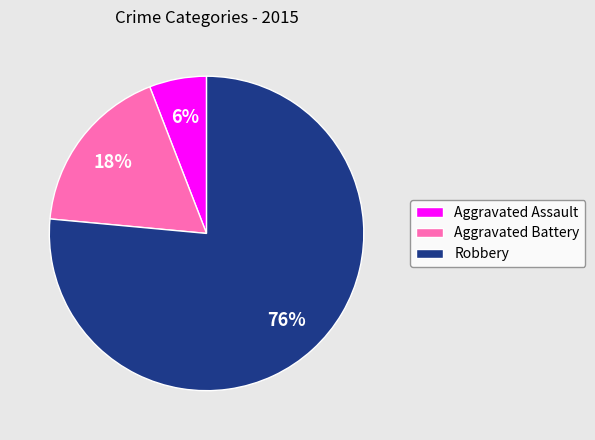

To the nearest percent, what portion does Aggravated Assault represent?

6%